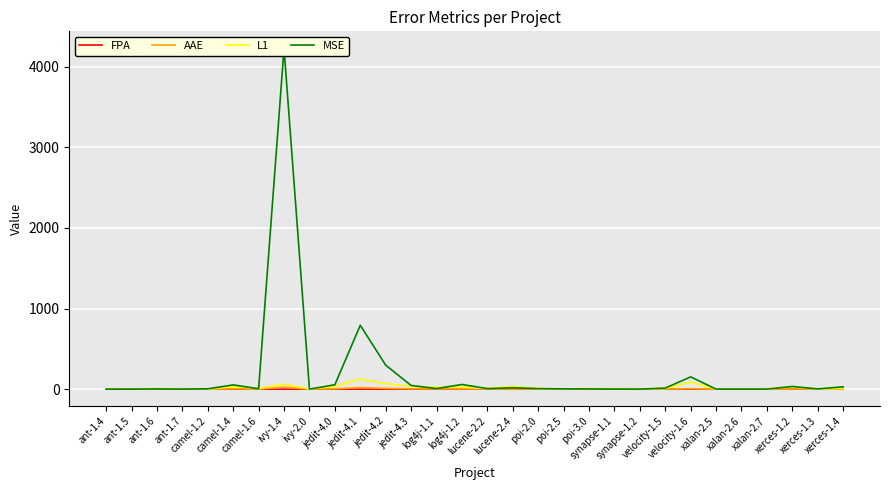

How many lines are shown in the chart?

4